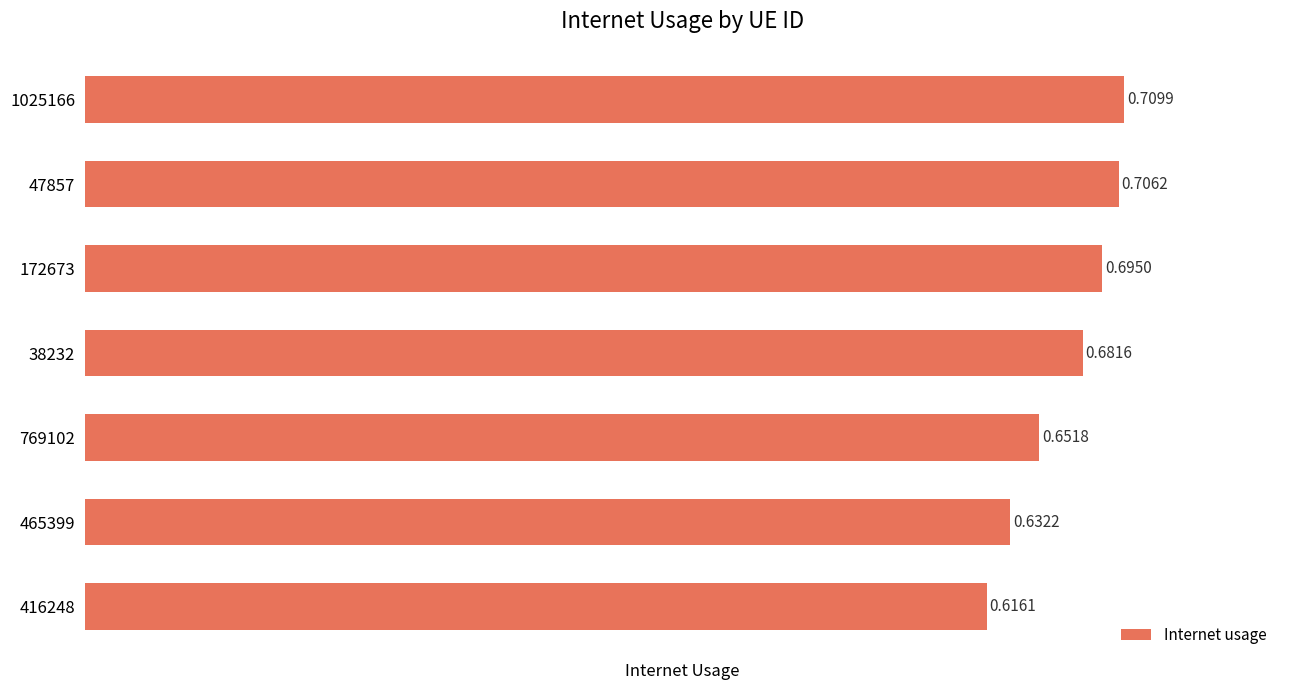

Between 416248 and 172673, which is larger?

172673